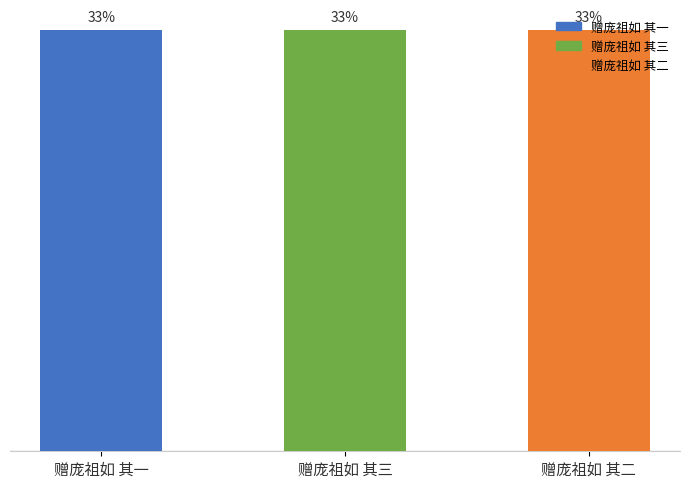

Are the bars horizontal?

No